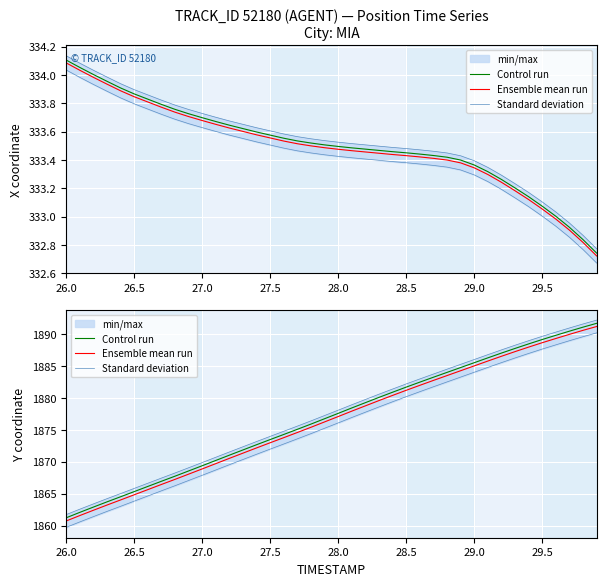

Which series has the largest total across all categories?

Control run